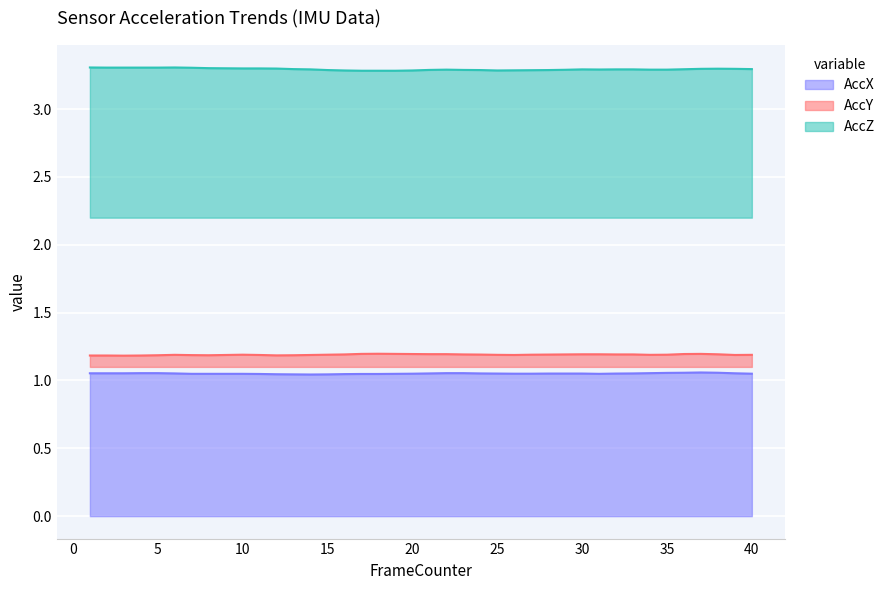

Reading left to right, what are all the values shown in this chart?

AccX: 1.1	1.1	1.1	1.1	1.1	1.1	1.0	1.0	1.0	1.0	1.0	1.0	1.0	1.0	1.0	1.0	1.0	1.0	1.0	1.1	1.1	1.1	1.1	1.1	1.1	1.1	1.1	1.1	1.1	1.1	1.0	1.1	1.1	1.1	1.1	1.1	1.1	1.1	1.1	1.1
AccY: 1.2	1.2	1.2	1.2	1.2	1.2	1.2	1.2	1.2	1.2	1.2	1.2	1.2	1.2	1.2	1.2	1.2	1.2	1.2	1.2	1.2	1.2	1.2	1.2	1.2	1.2	1.2	1.2	1.2	1.2	1.2	1.2	1.2	1.2	1.2	1.2	1.2	1.2	1.2	1.2
AccZ: 3.3	3.3	3.3	3.3	3.3	3.3	3.3	3.3	3.3	3.3	3.3	3.3	3.3	3.3	3.3	3.3	3.3	3.3	3.3	3.3	3.3	3.3	3.3	3.3	3.3	3.3	3.3	3.3	3.3	3.3	3.3	3.3	3.3	3.3	3.3	3.3	3.3	3.3	3.3	3.3